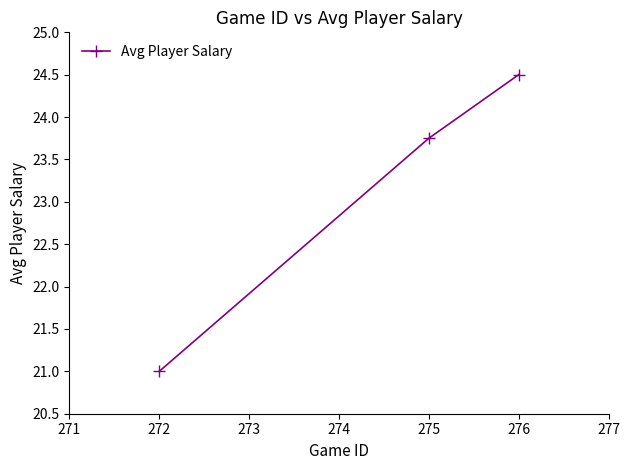

What is the average value?

23.1